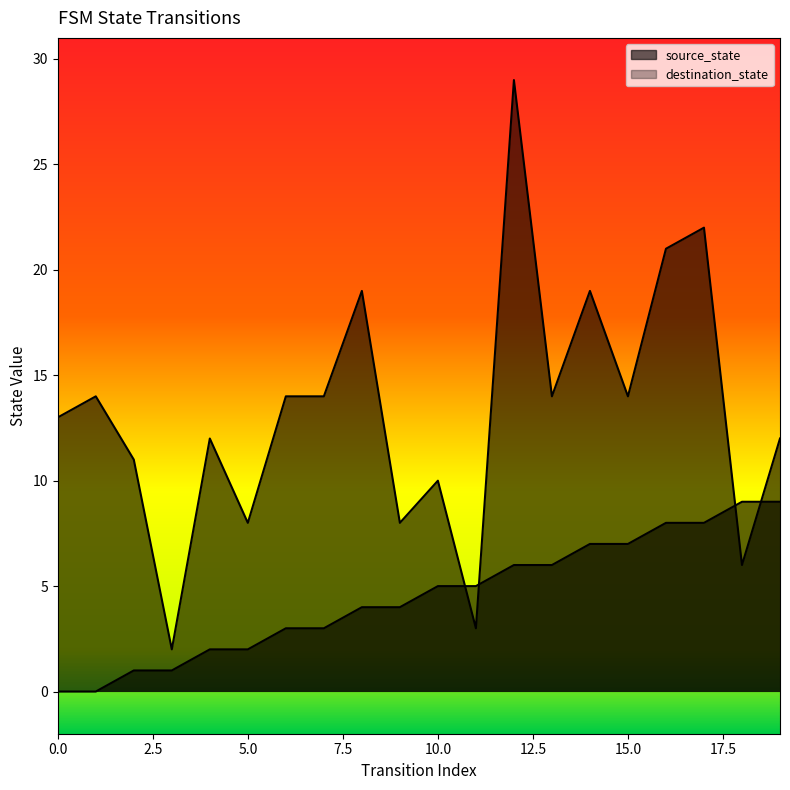

The source_state series shows 4 at 0. True or false?

False